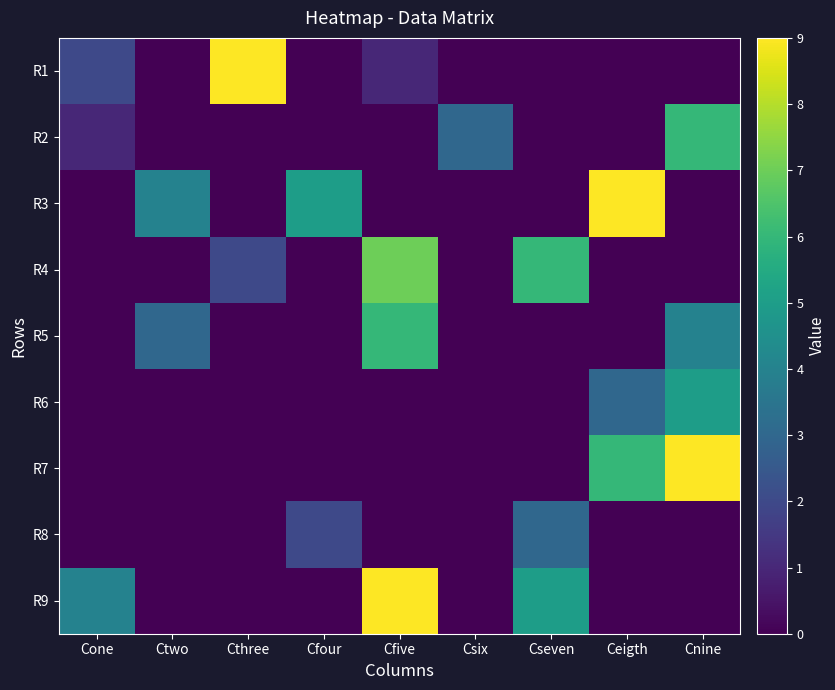

At Cfive, list the series in order from largest to smallest.

R9, R4, R5, R1, R2, R3, R6, R7, R8